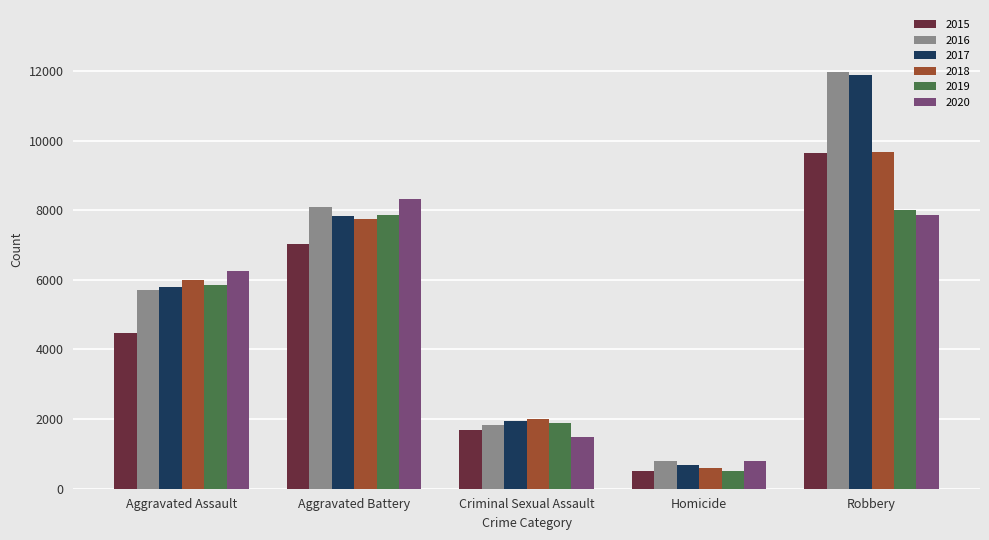

Rank the categories by 2017 value from lowest to highest.

Homicide, Criminal Sexual Assault, Aggravated Assault, Aggravated Battery, Robbery